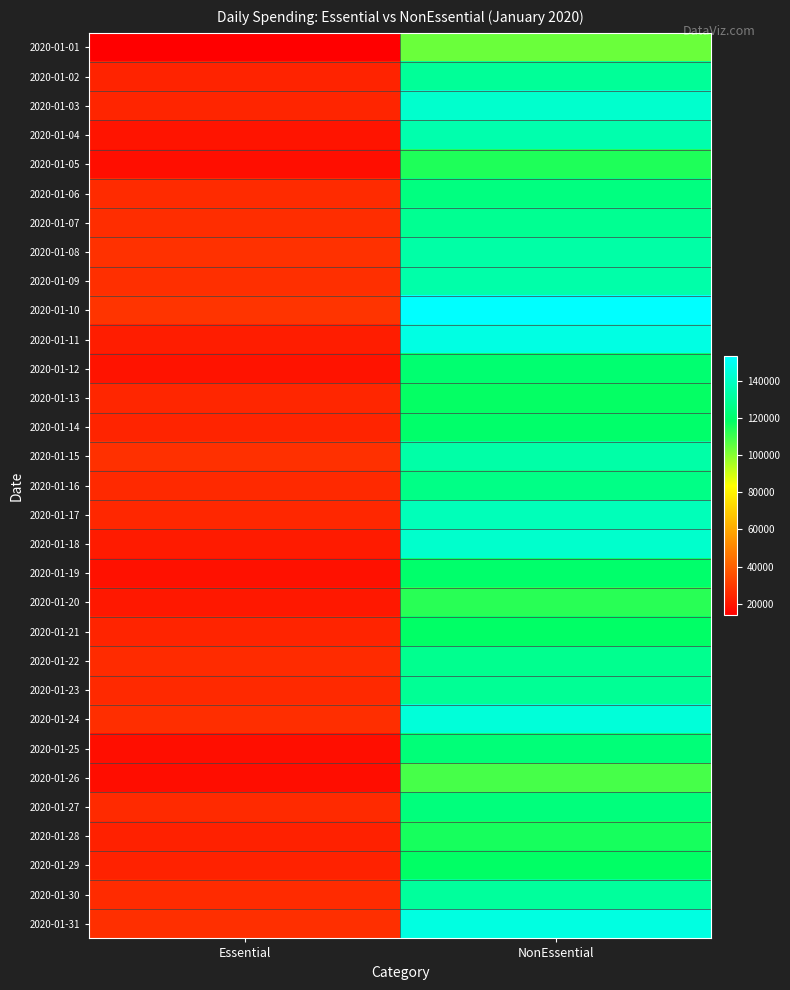

What is the spread (max minus min) of values at Essential?

14665